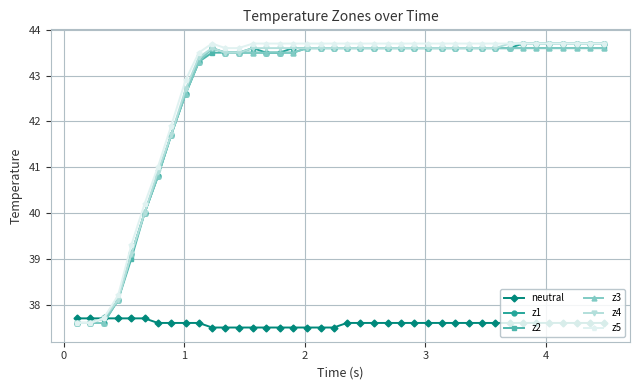

What is the value of the z1 point at the 2nd from the left?

37.6